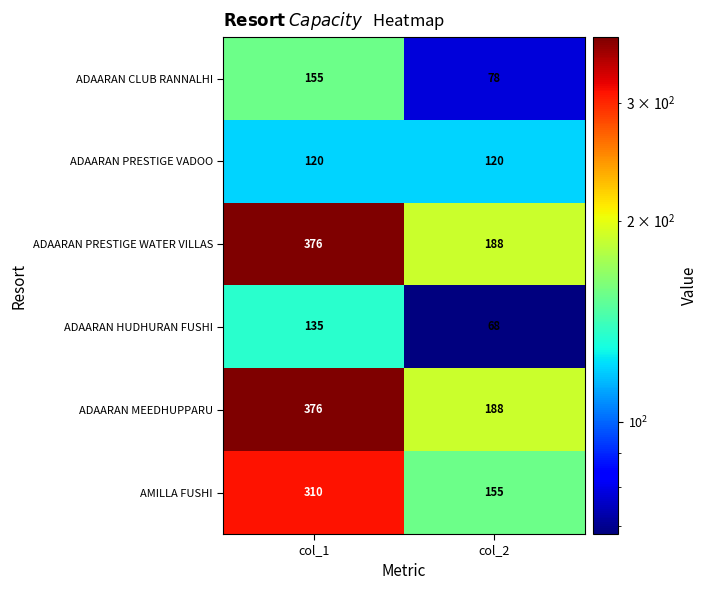

What is the greatest value displayed?

376